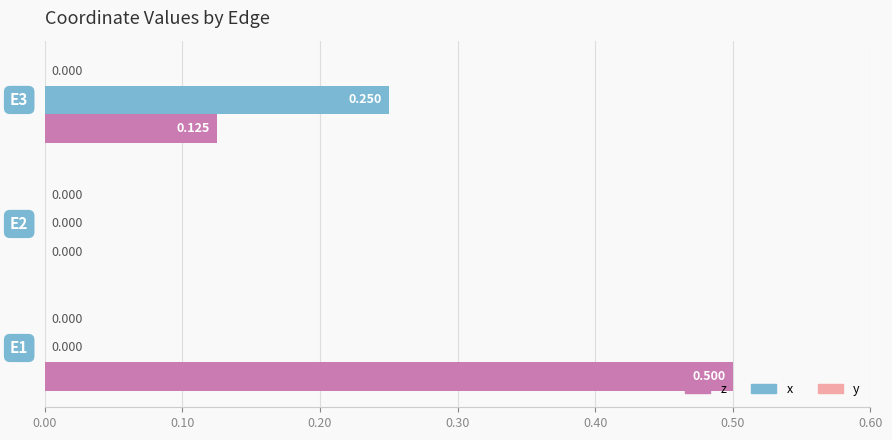

Which series has the largest total across all categories?

z